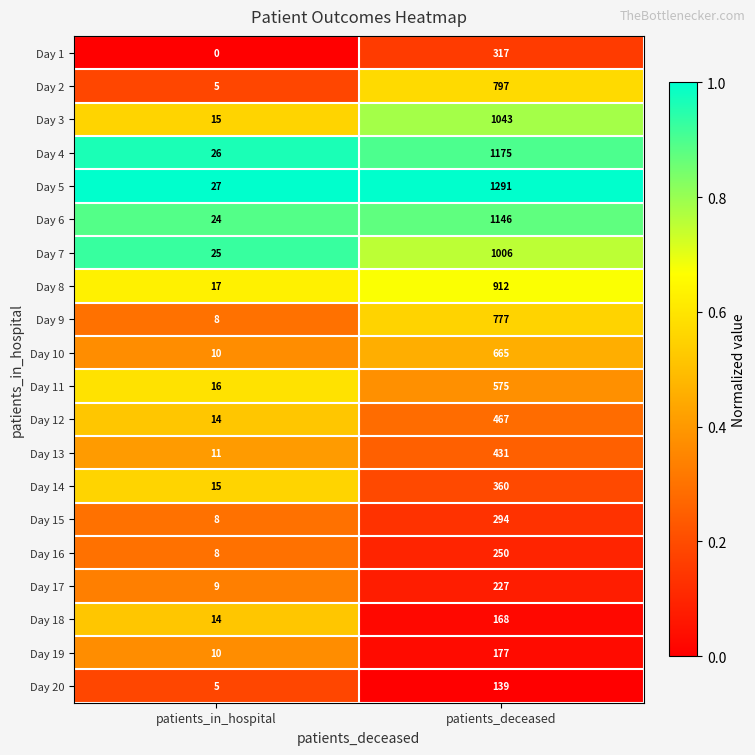

True or false: Day 13 has a value of 431 at patients_deceased.

True